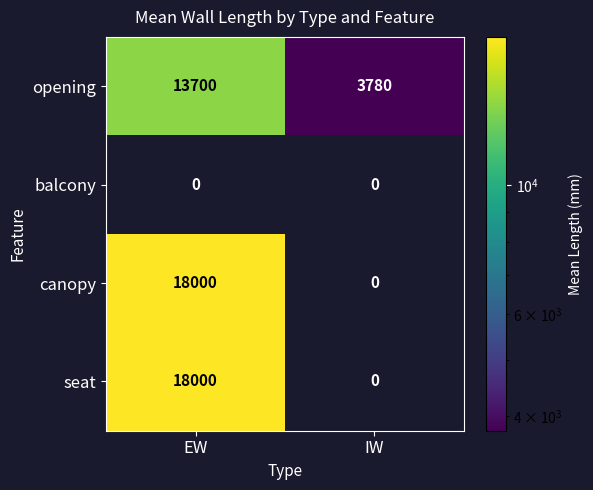

Which category has the highest value across all series?

EW